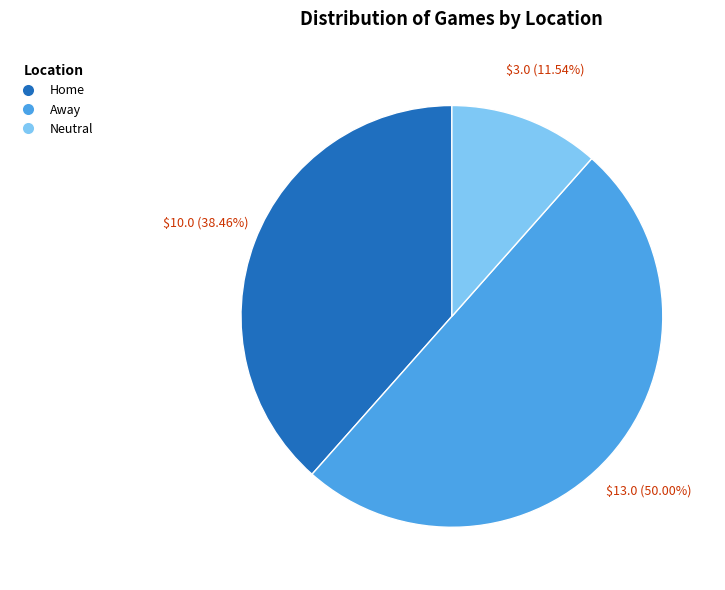

What percentage is the Away slice, to the nearest percent?

50%